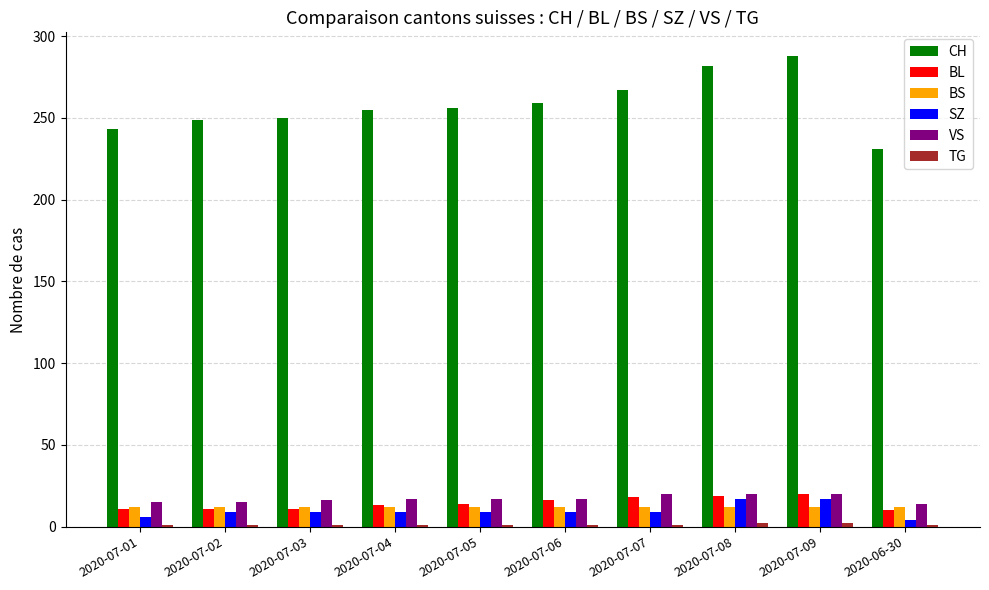

What is the sum of all CH values?

2580